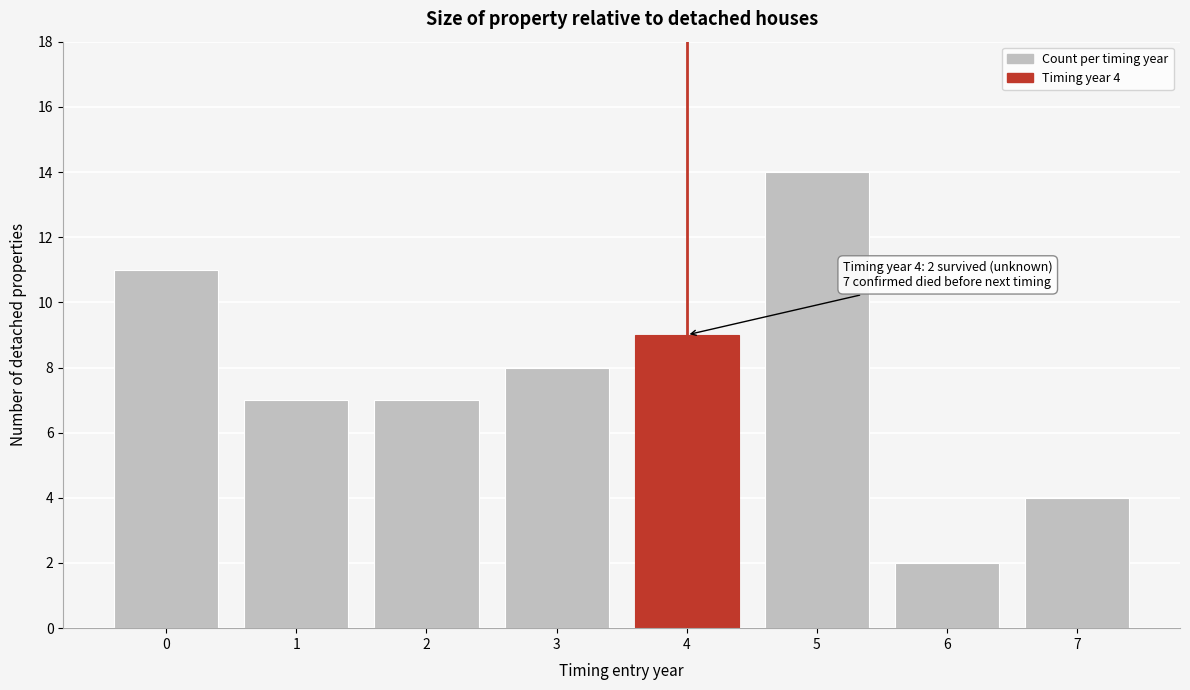

Reading left to right, list all the values displayed in this chart.

0=11	1=7	2=7	3=8	4=9	5=14	6=2	7=4